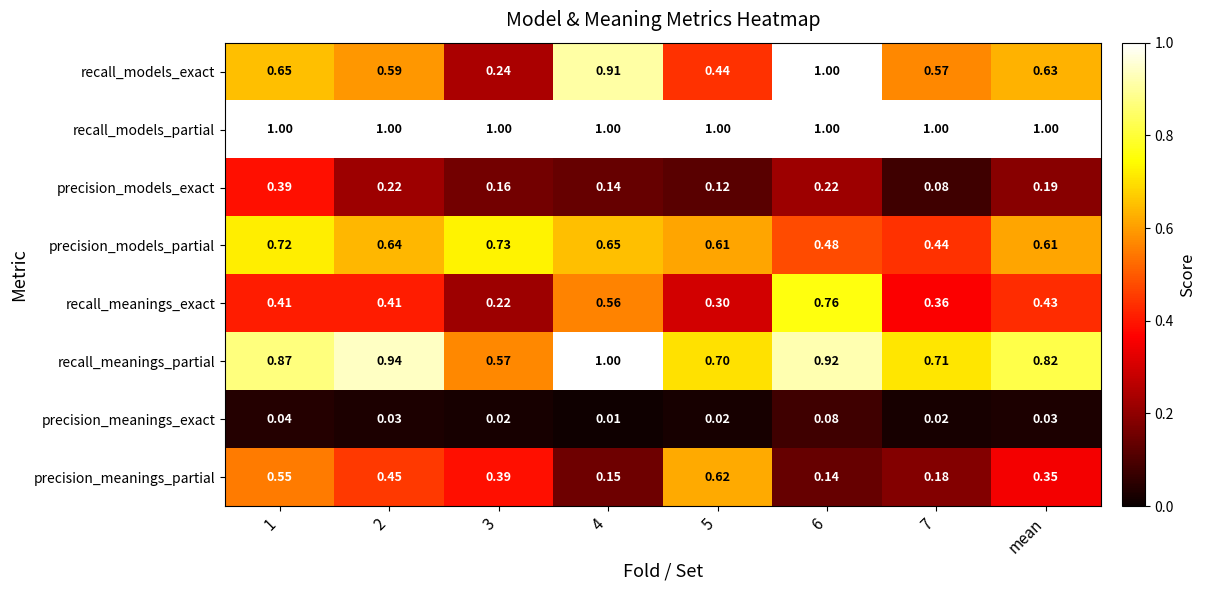

At 5, list the series in order from smallest to largest.

precision_meanings_exact, precision_models_exact, recall_meanings_exact, recall_models_exact, precision_models_partial, precision_meanings_partial, recall_meanings_partial, recall_models_partial